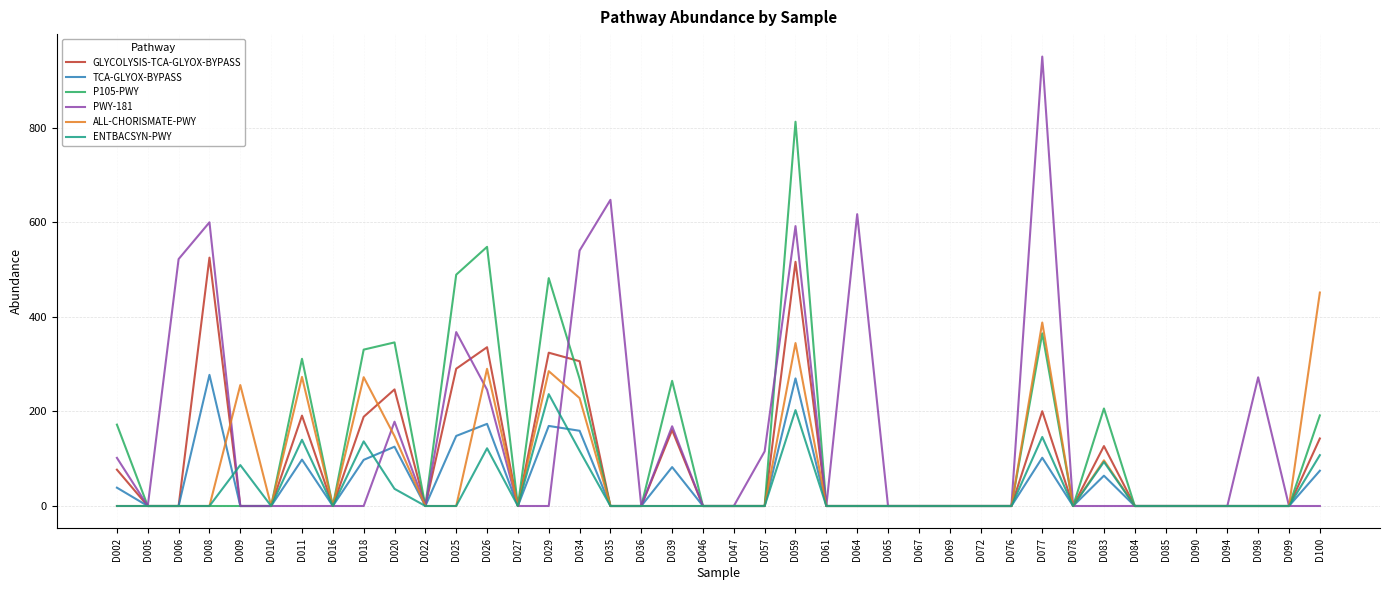

Does the chart have visible grid lines?

Yes